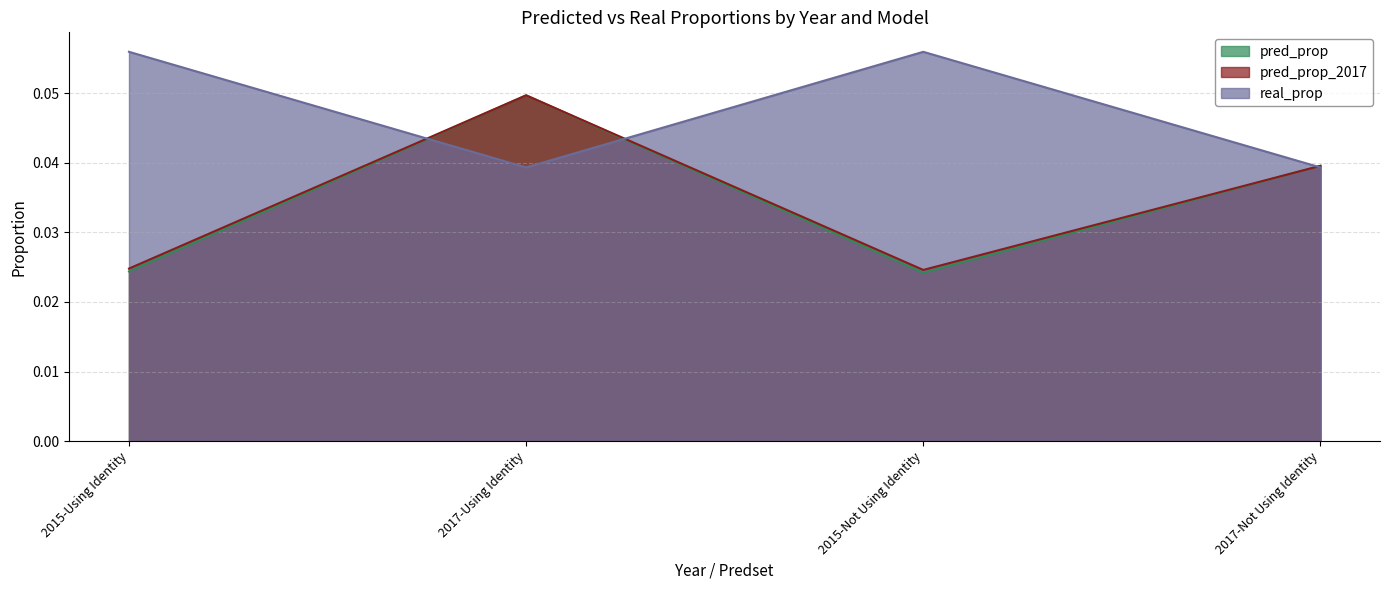

True or false: real_prop has a value of 0.0 at 2017-Not Using Identity.

False